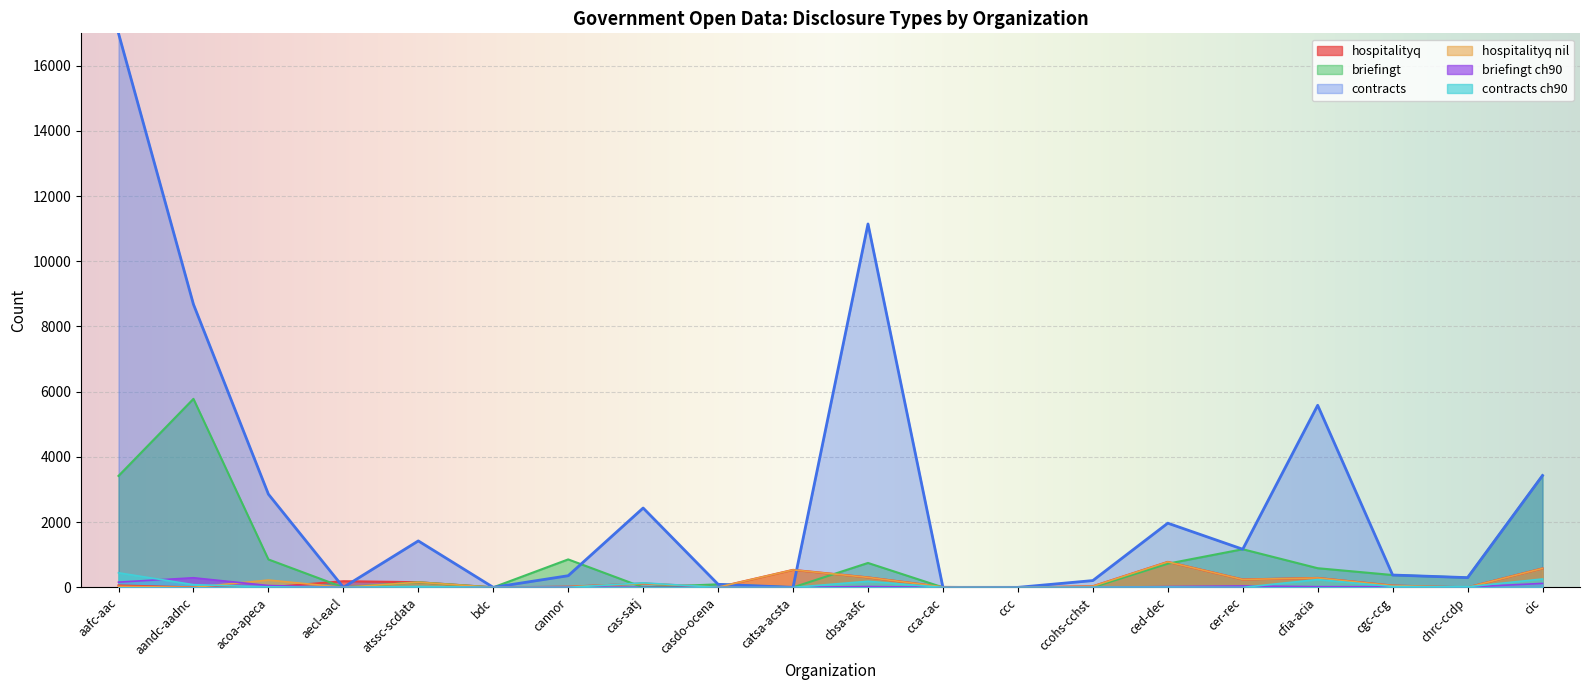

In briefingt, how many points are lower than both neighbors (excluding endpoints)?

5